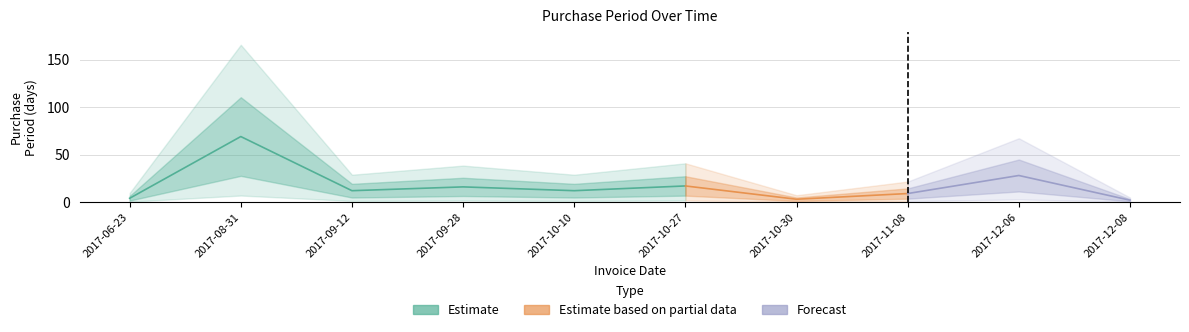

Reading left to right, transcribe all the data shown in this chart.

4	69	12	16	12	17	3	9	28	2